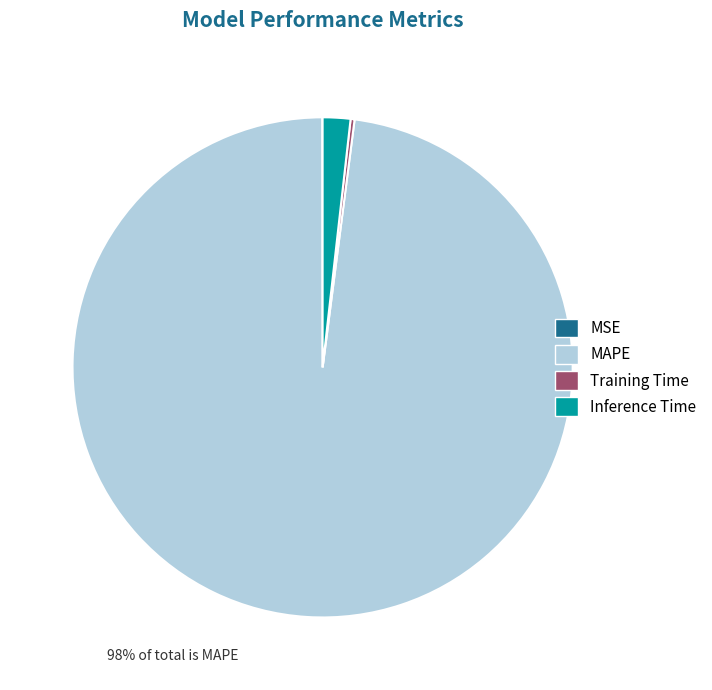

Which slice is the largest?

MAPE